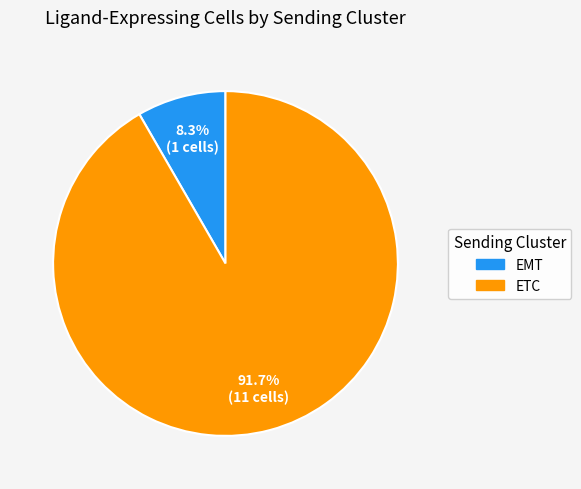

Rank the categories by value from highest to lowest.

ETC, EMT